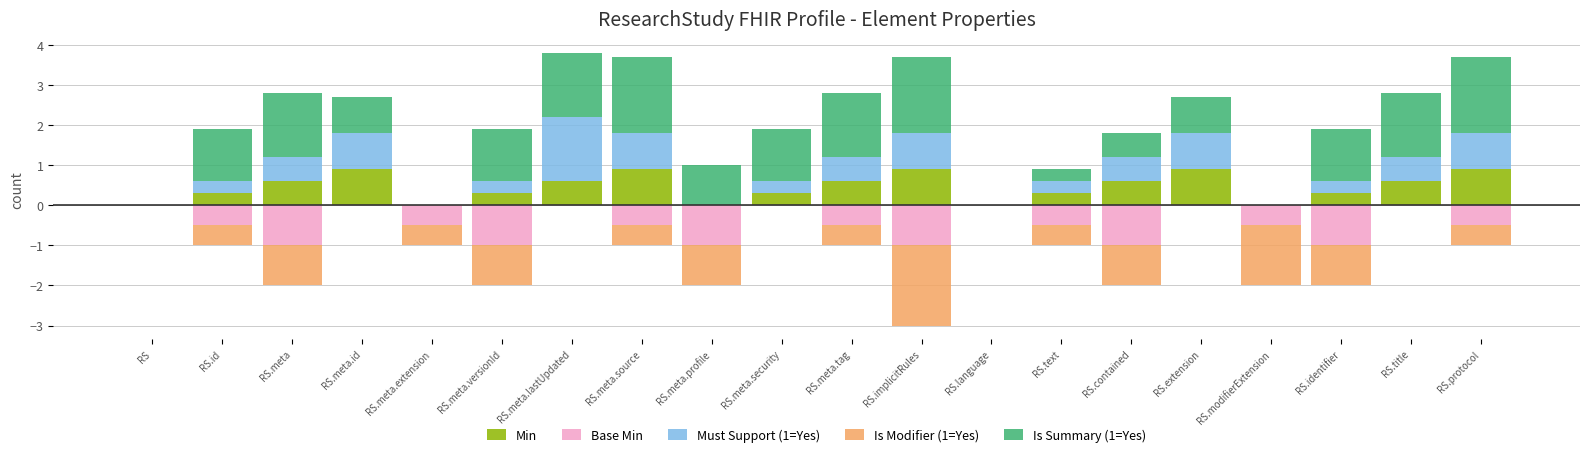

Between RS.language and RS.text, which series saw the biggest shift?

Base Min